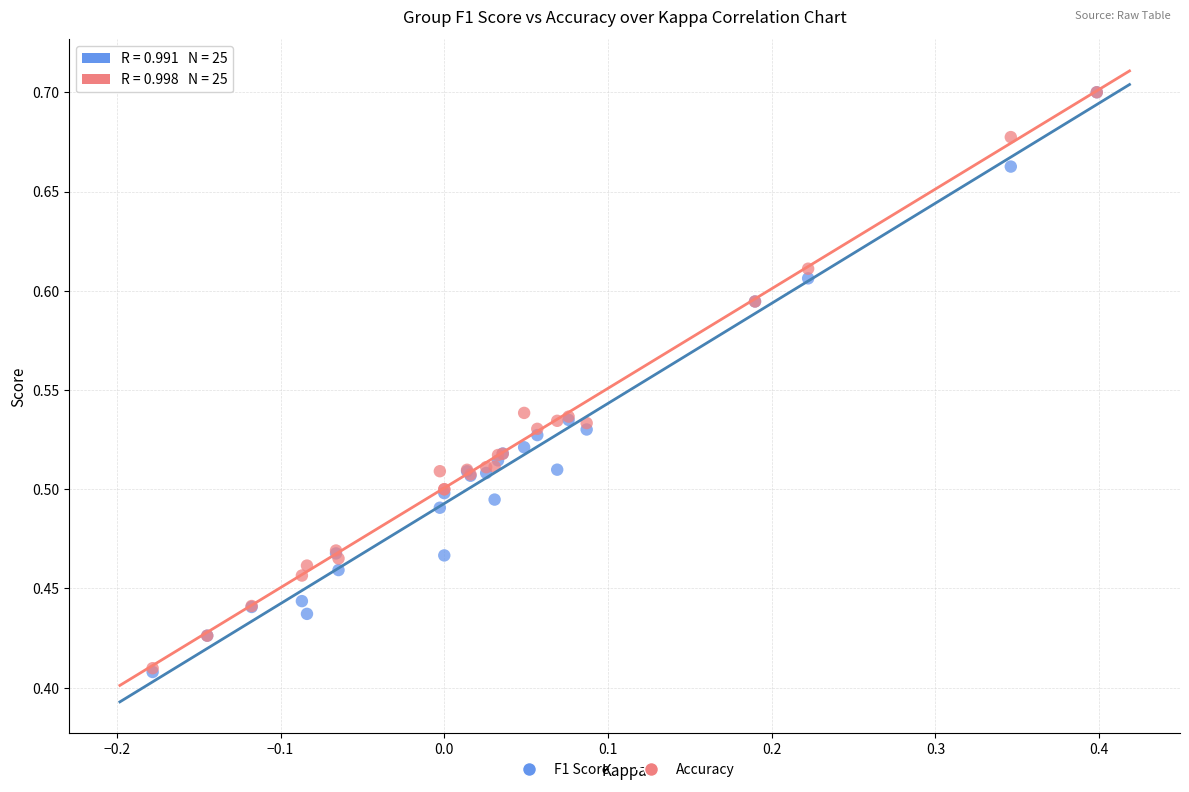

What are all the series names shown in the legend?

F1 Score, Accuracy